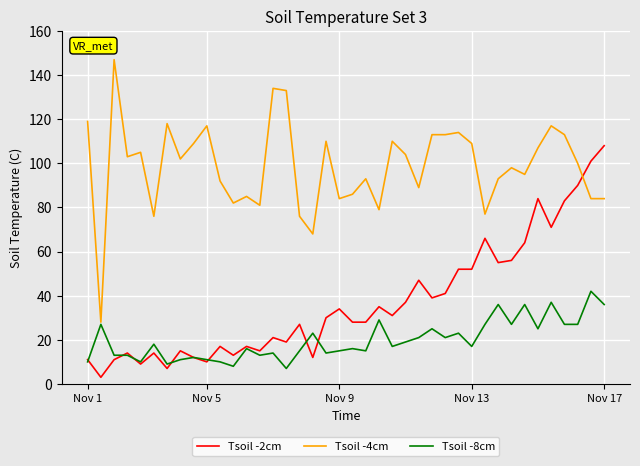

What is the average value of the Tsoil -4cm series?

99